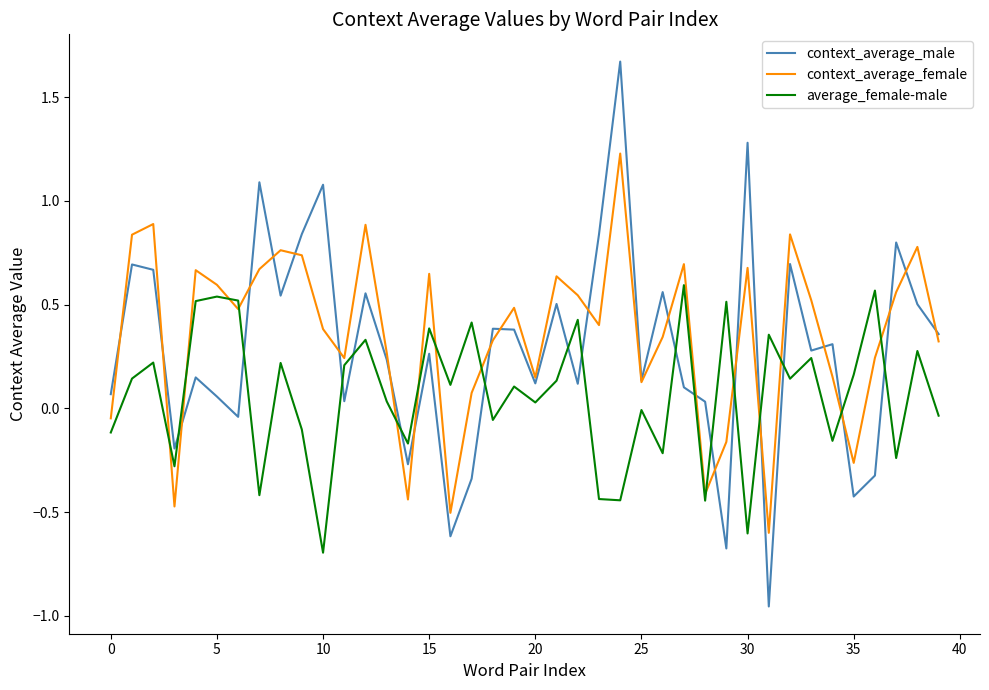

List the series in order of their overall mean, lowest first.

average_female-male, context_average_male, context_average_female